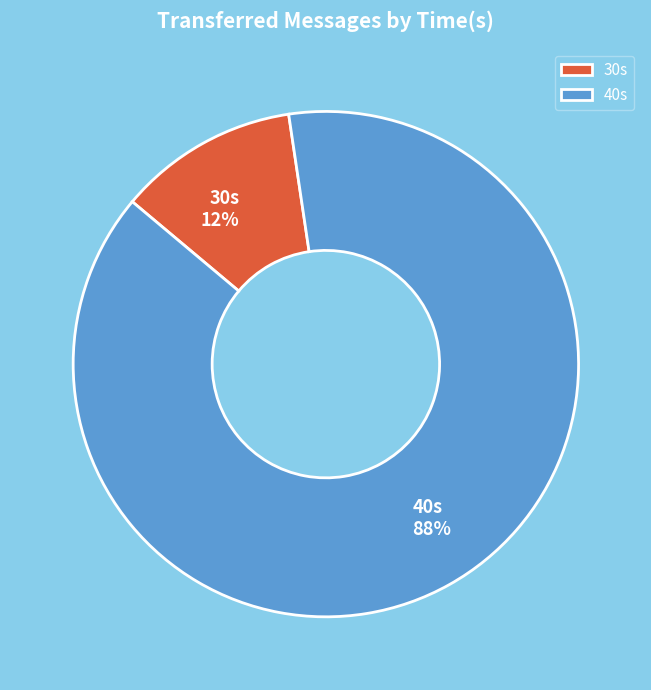

To the nearest percent, what percentage of the pie is 40s?

88%